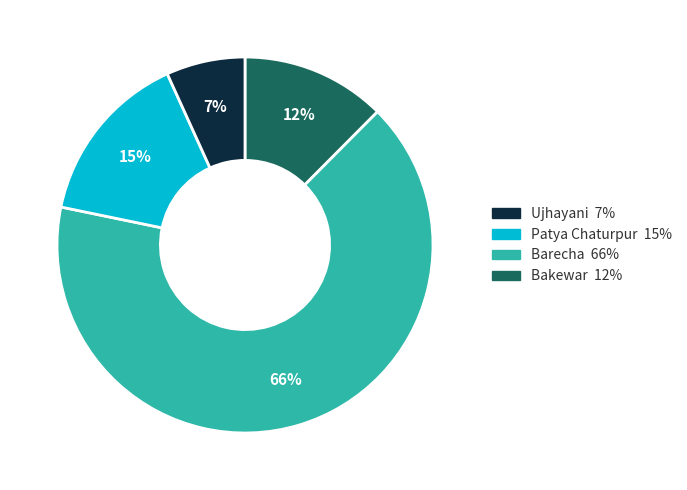

Is there a majority slice in this chart?

Yes